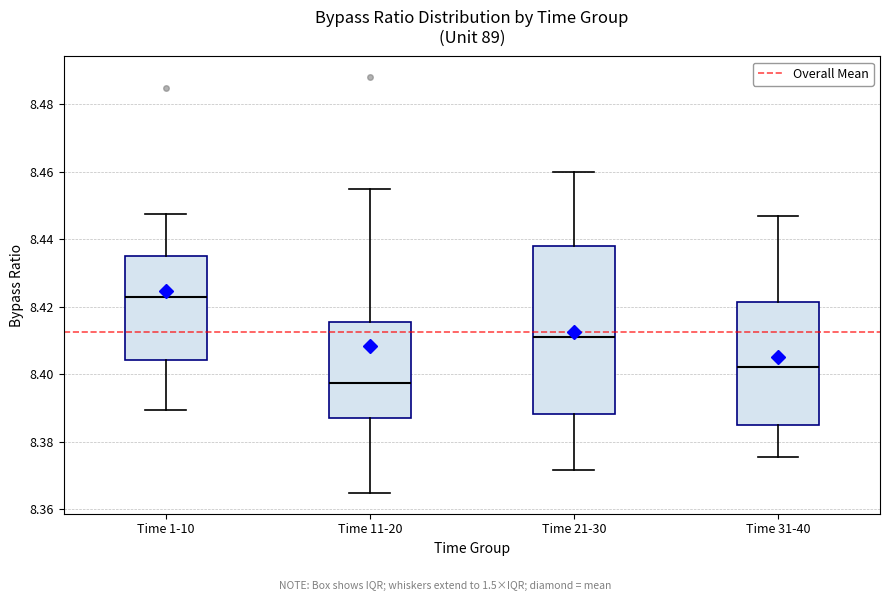

Which box's median line is the lowest?

Time 11-20